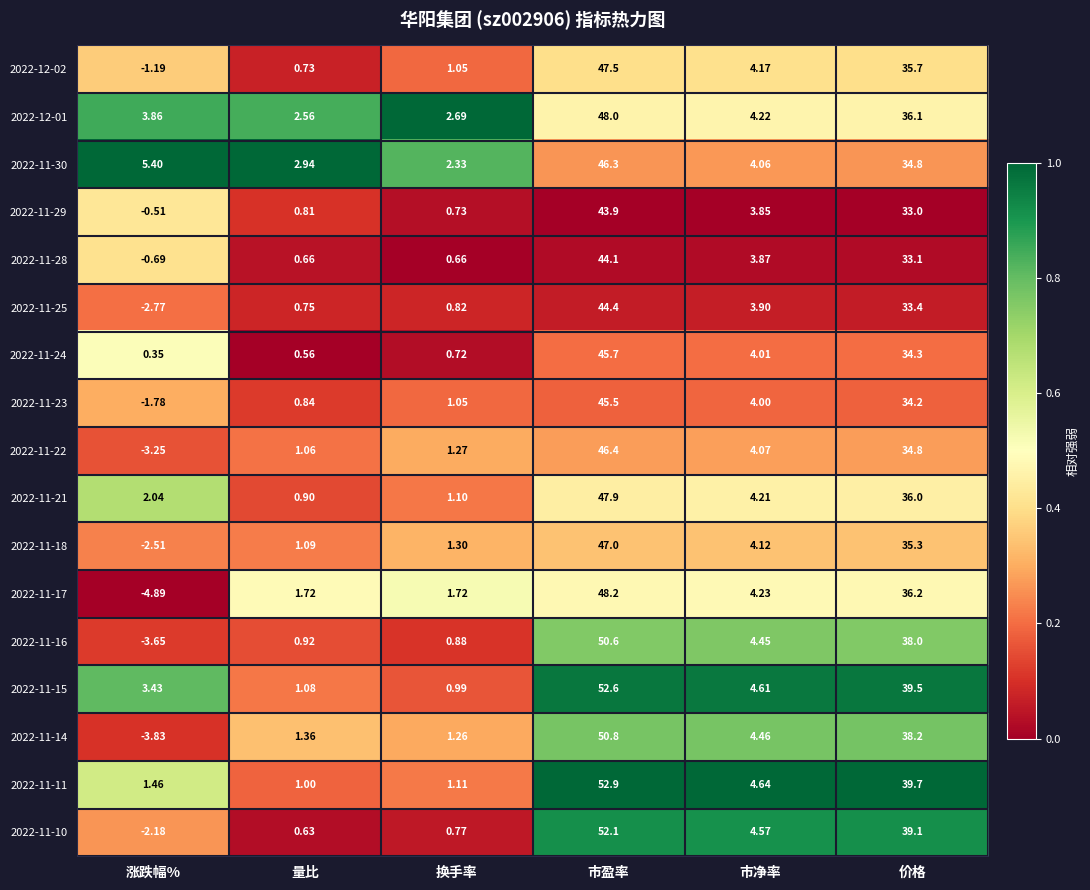

At which label does 2022-11-14 reach its minimum?

涨跌幅%